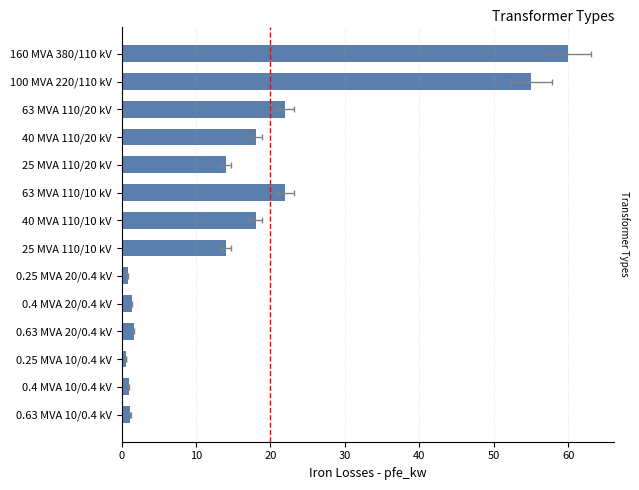

Does the chart contain stacked bars?

No